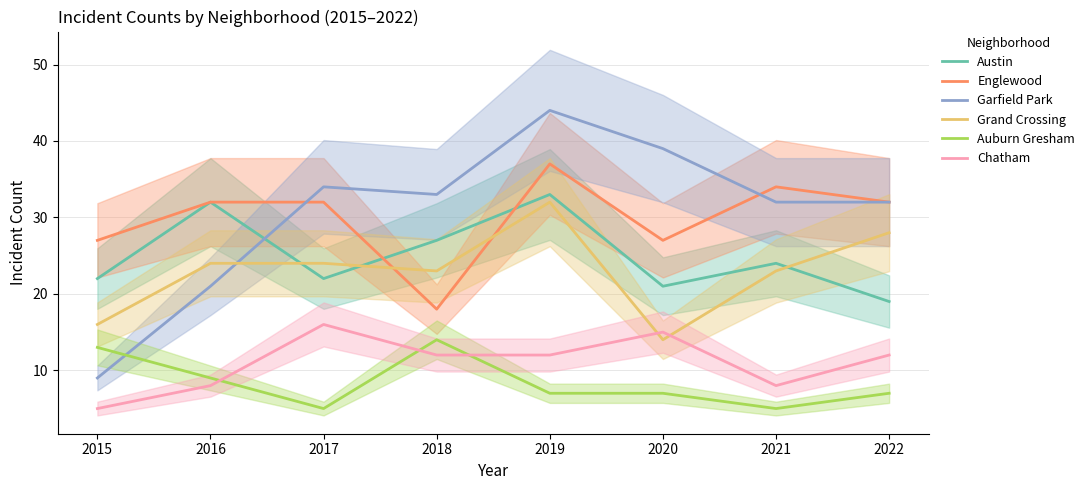

What is the difference between the second highest and second lowest values in the Englewood series?

7